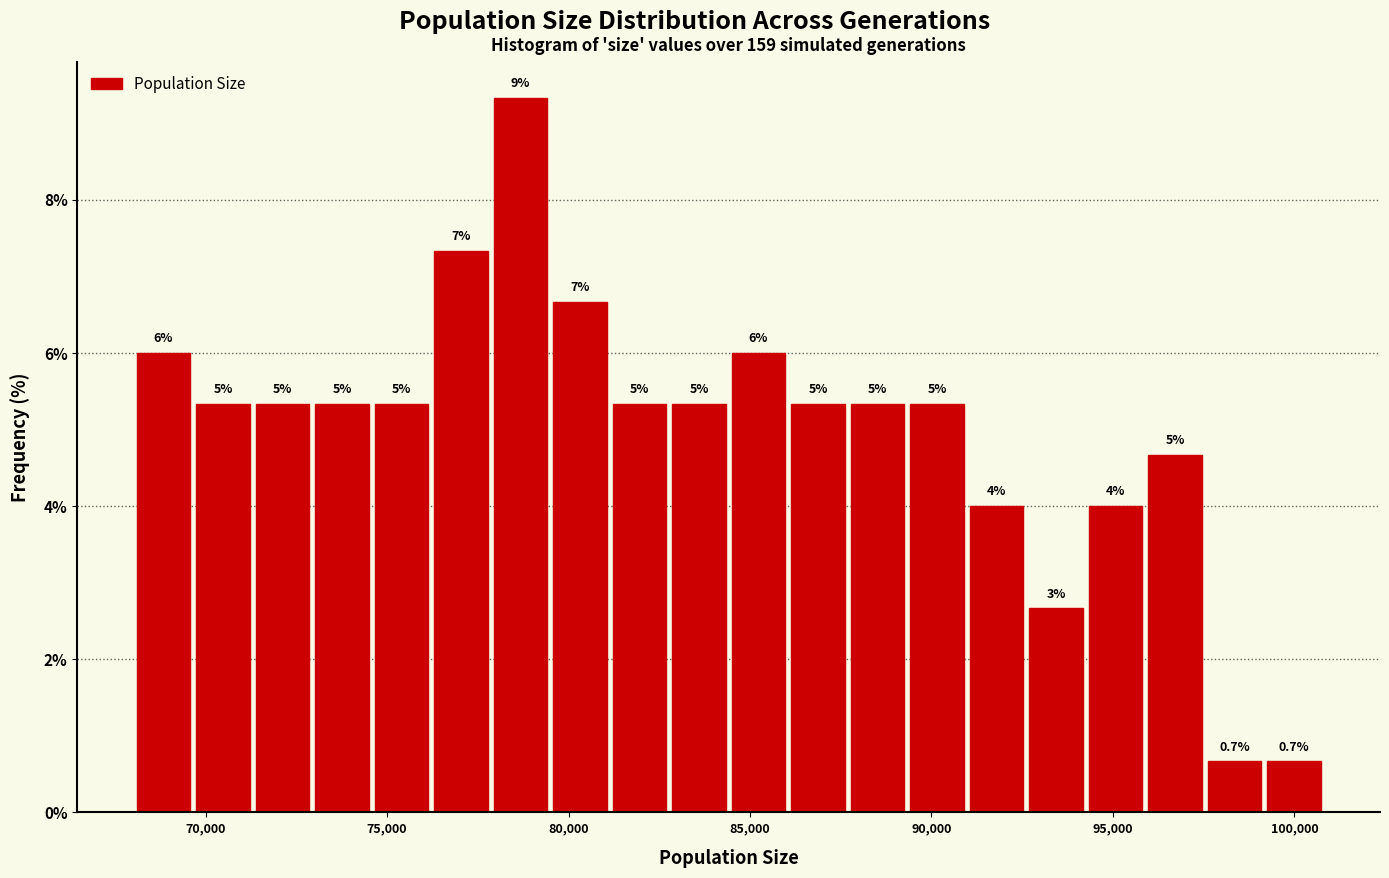

Read against the x-axis, roughly where is the centre of the tallest bar?

78500